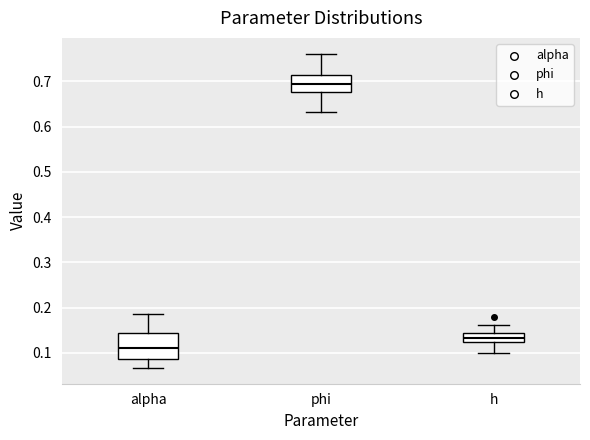

Where is the upper edge of the box for alpha on the y-axis? The values are not printed on the chart, so give them approximately, as read against the axis.

0.15